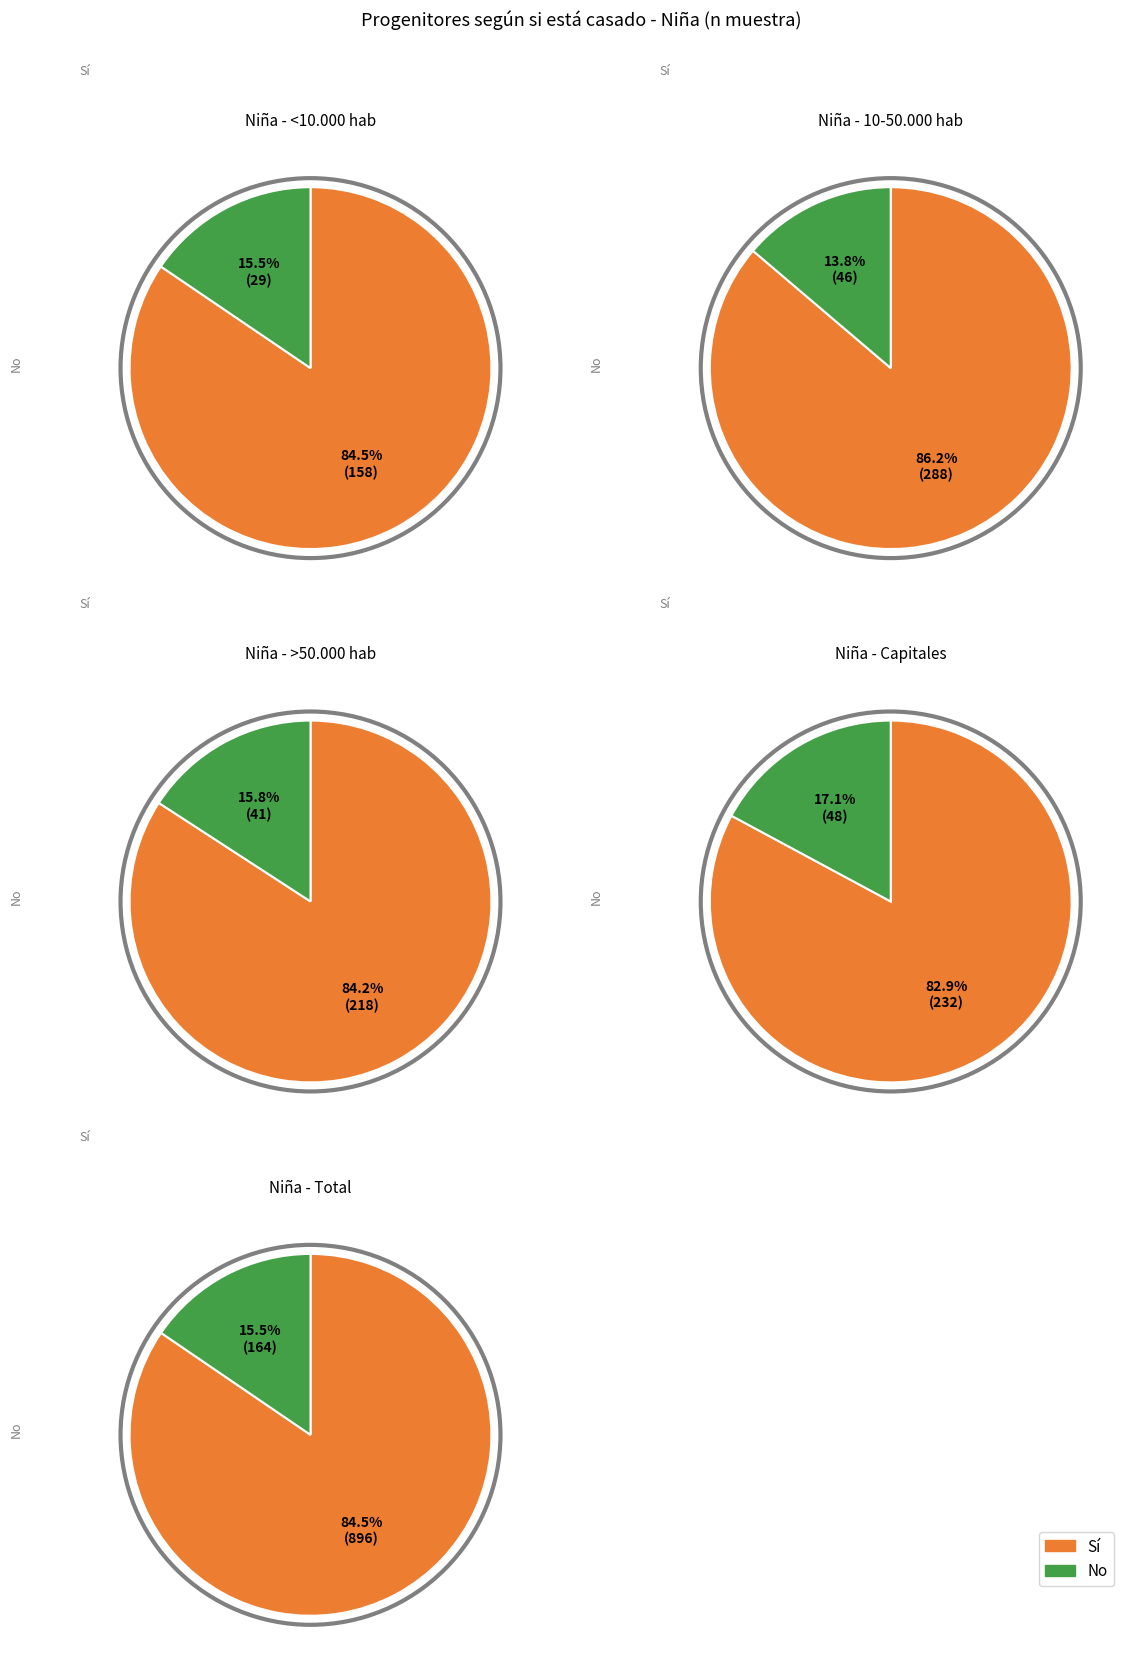

Between <10.000 hab and 10-50.000 hab, which series saw the biggest shift?

Sí